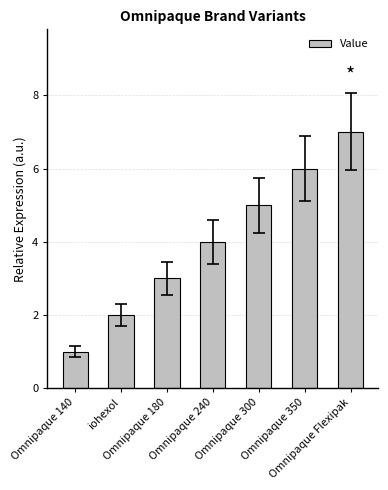

What is the average value?

4